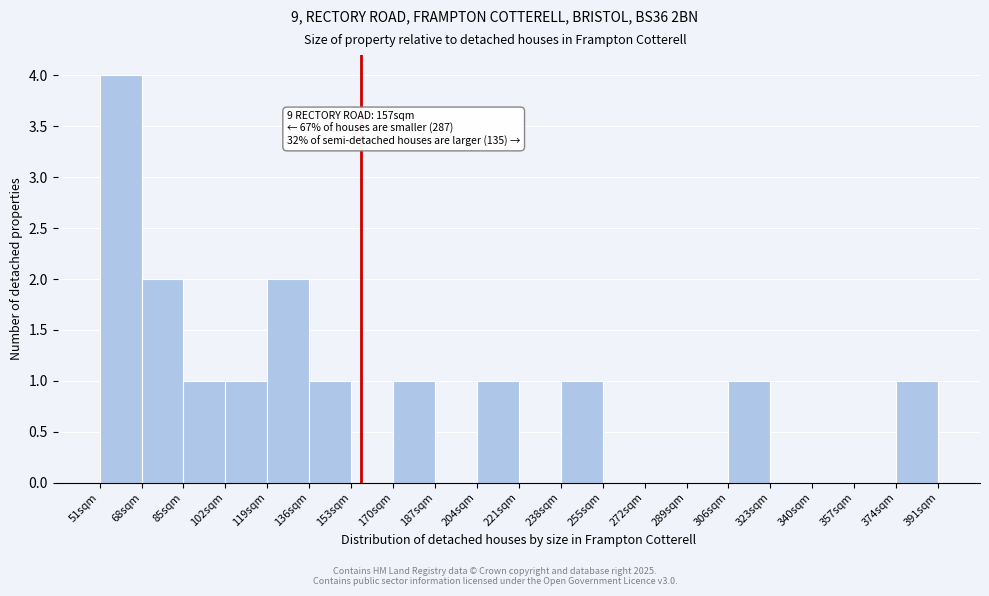

Which range on the x-axis has the tallest bar?

51 to 68